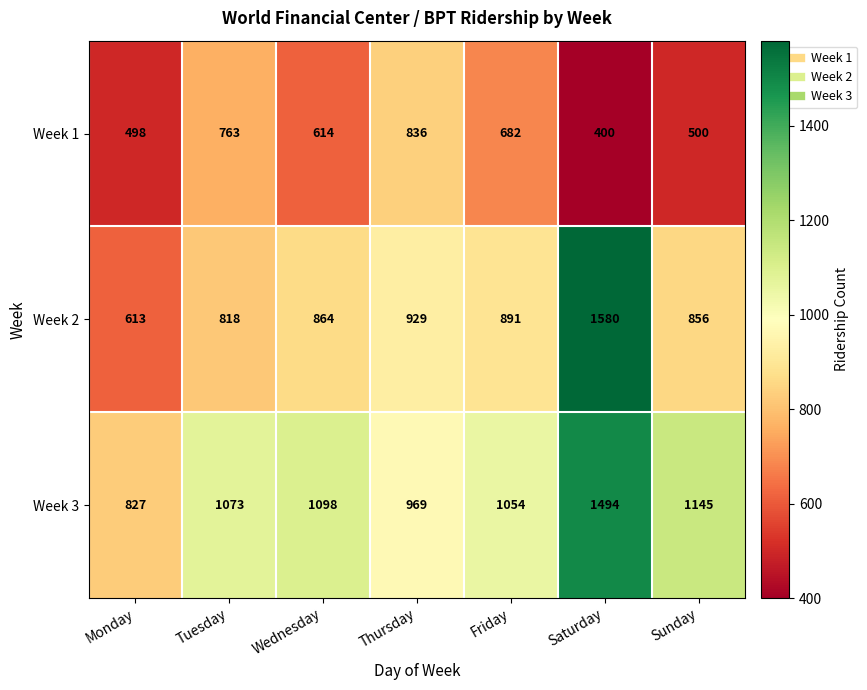

What is the difference between the maximum and minimum values in the Week 2 series?

967